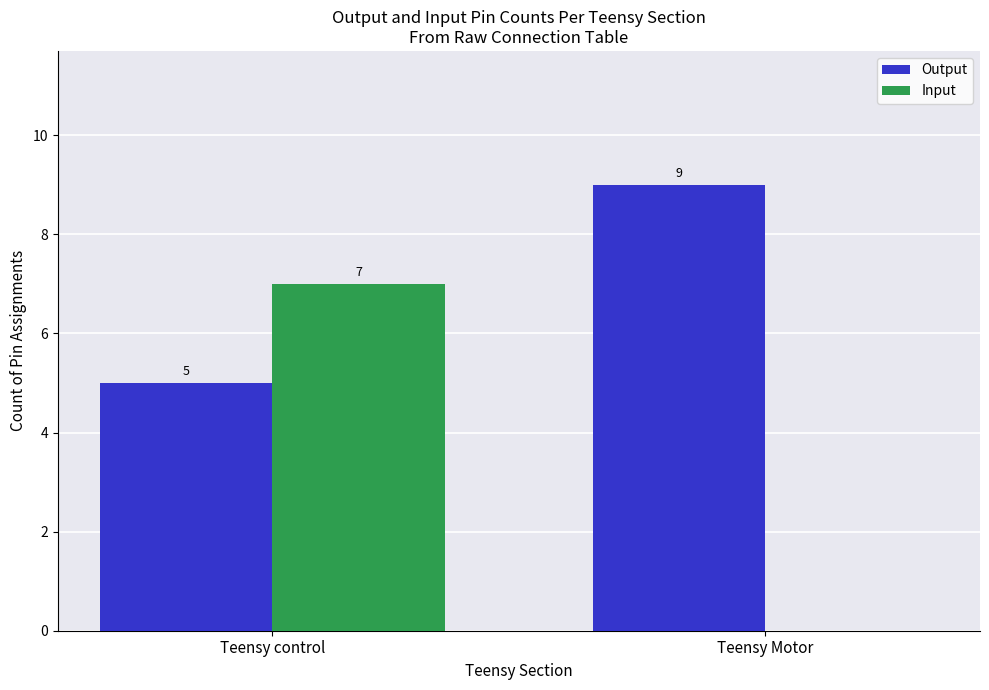

Count the Input values in the range 0 to 7.

2